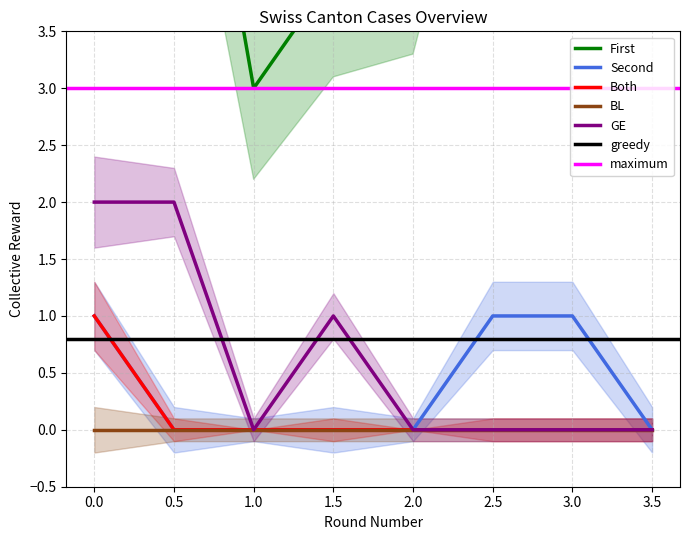

Does the chart have visible grid lines?

Yes